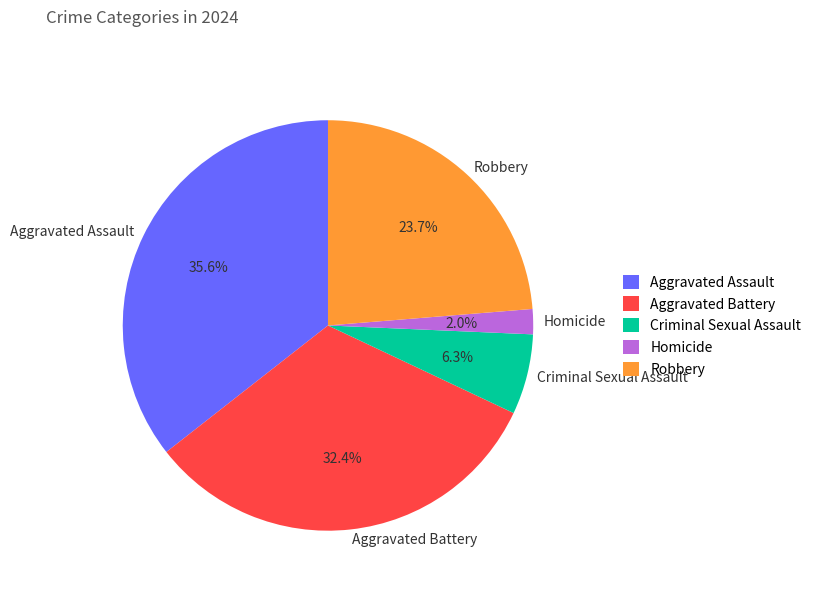

How many segments does this pie chart have?

5